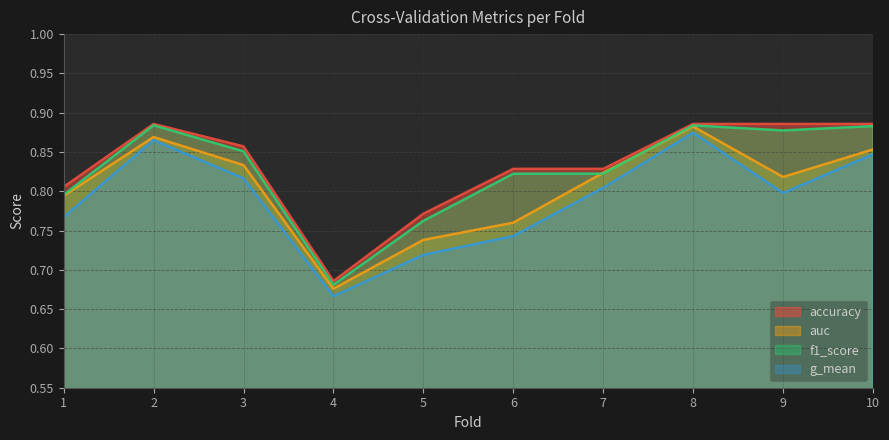

Where is accuracy nearest to the value 0?

4